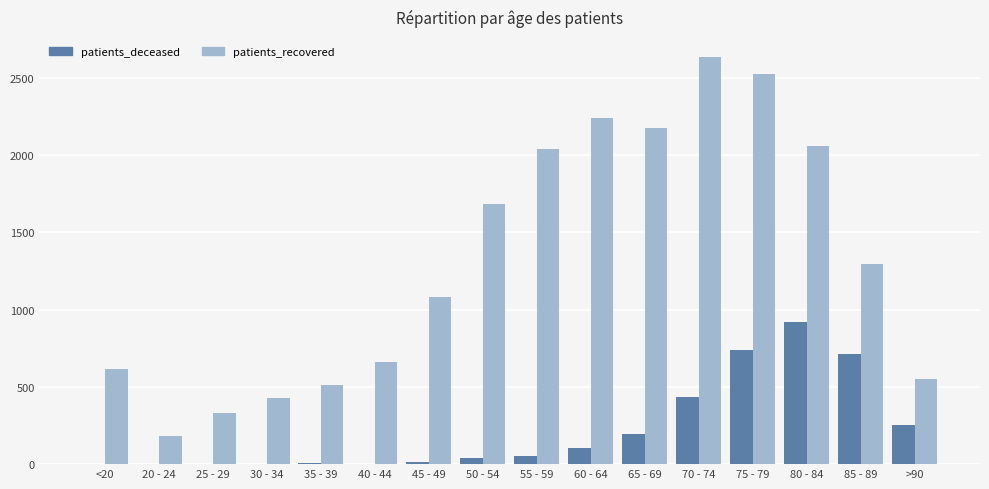

What are all the series names shown in the legend?

patients_deceased, patients_recovered